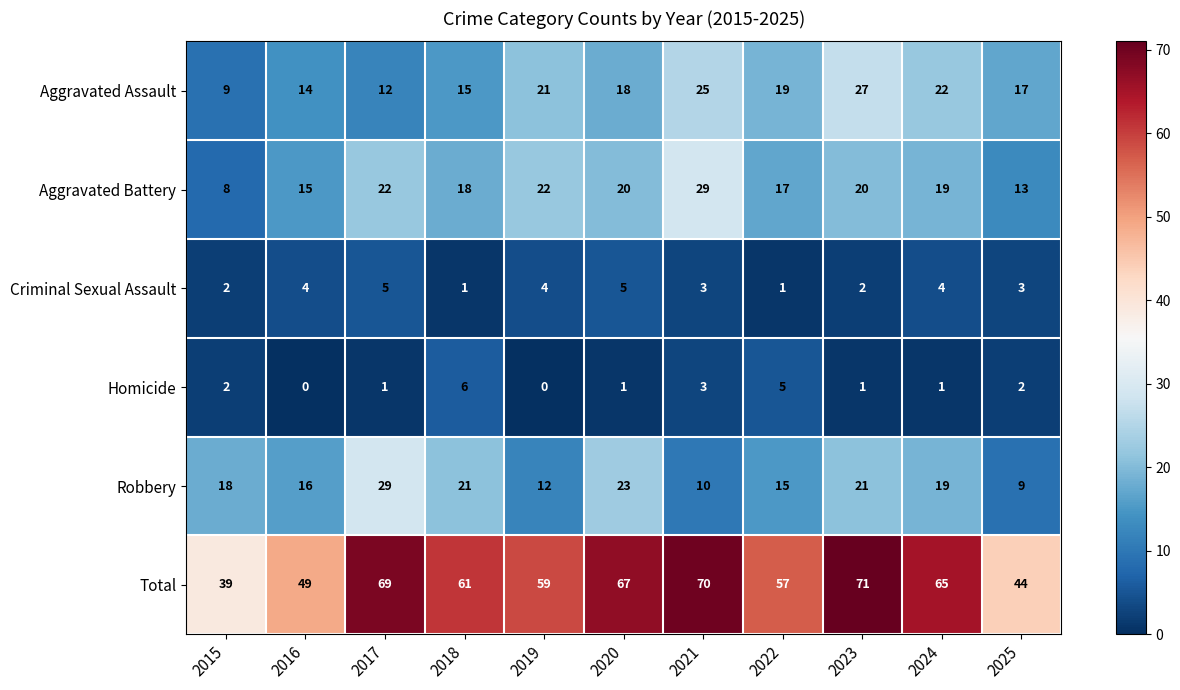

At which label does Homicide first exceed 1?

2015